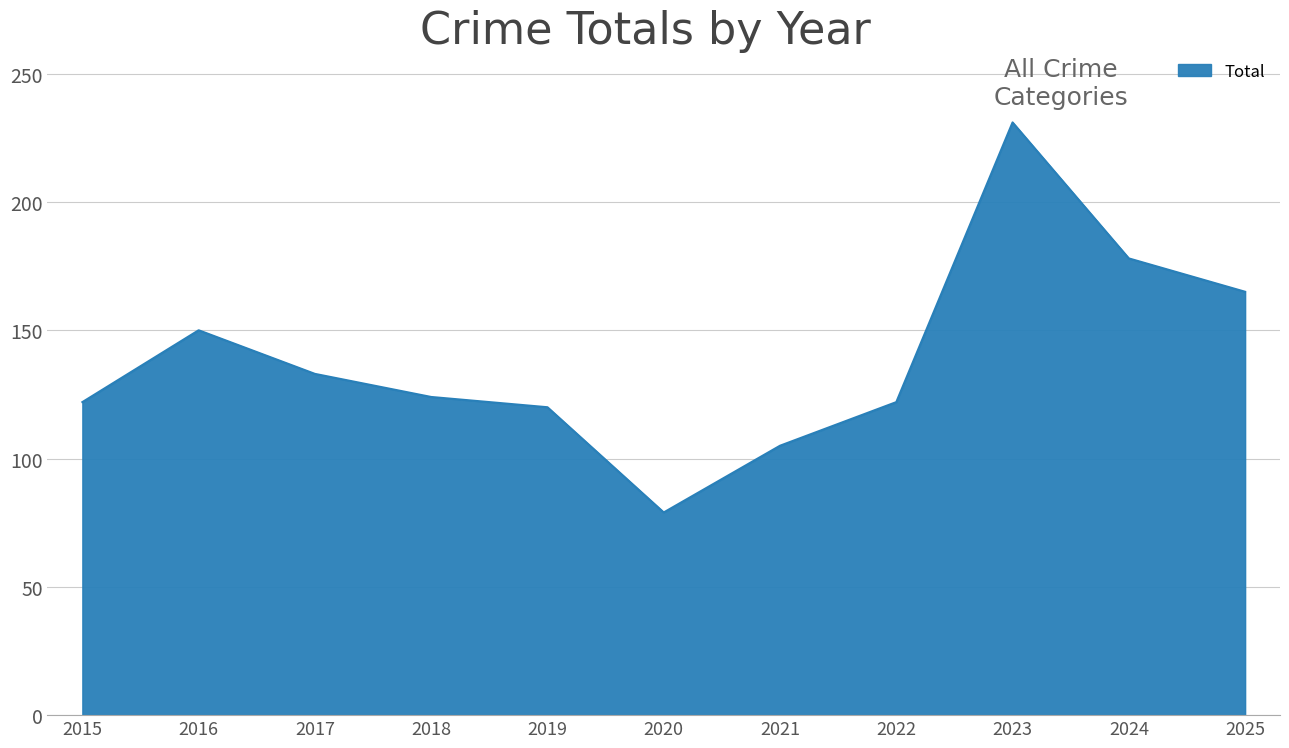

Which label corresponds to the largest value in the chart?

2023